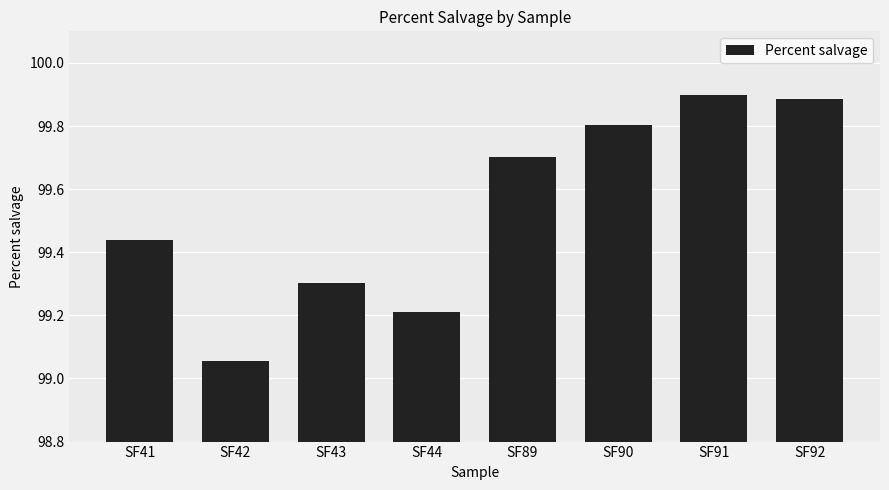

What is the sum of the values at SF43 and SF44?

198.5